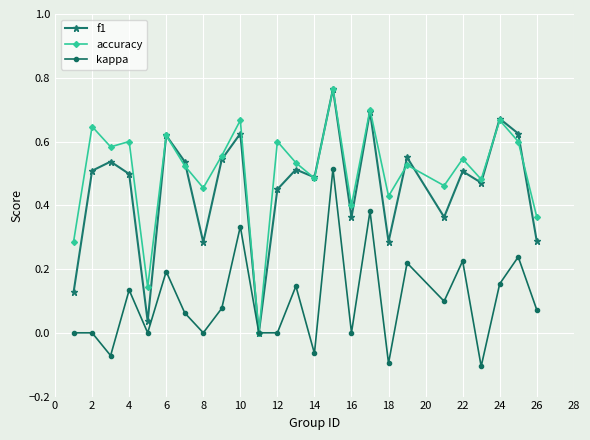

Which series has the largest total across all categories?

accuracy